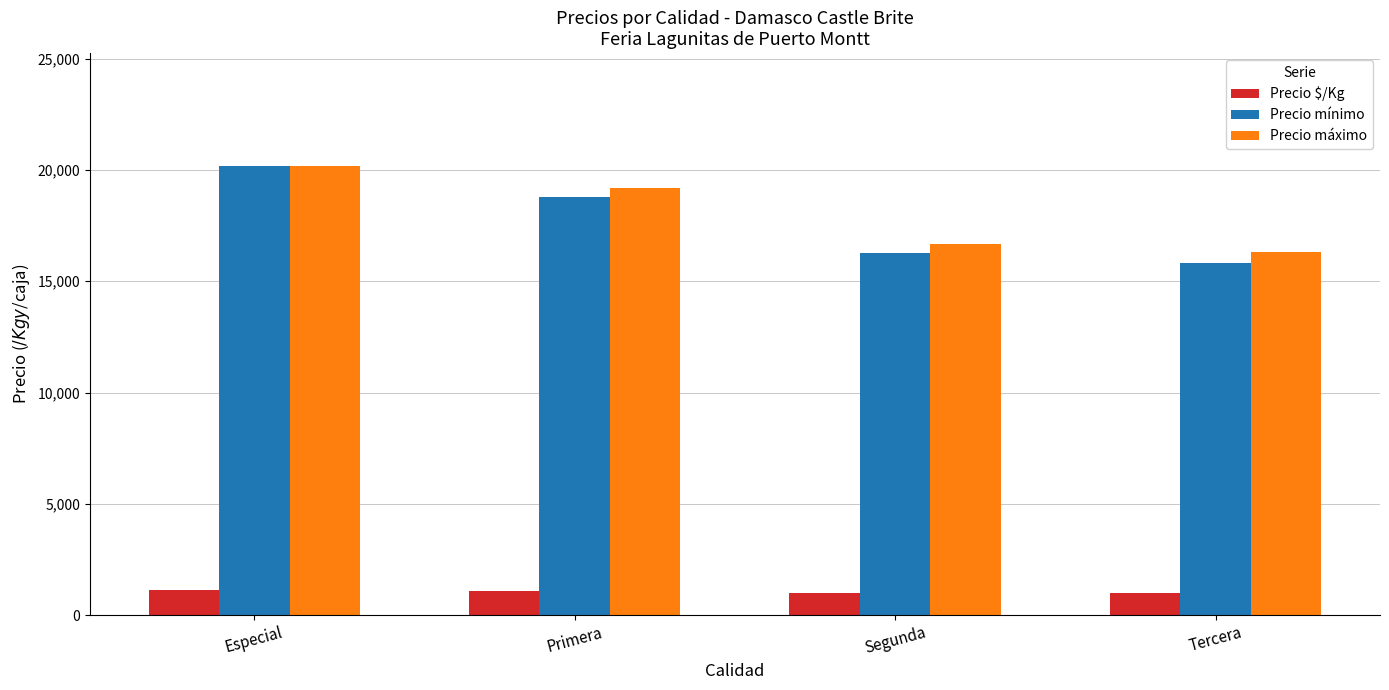

What is the total value across all series at Especial?

41522.2